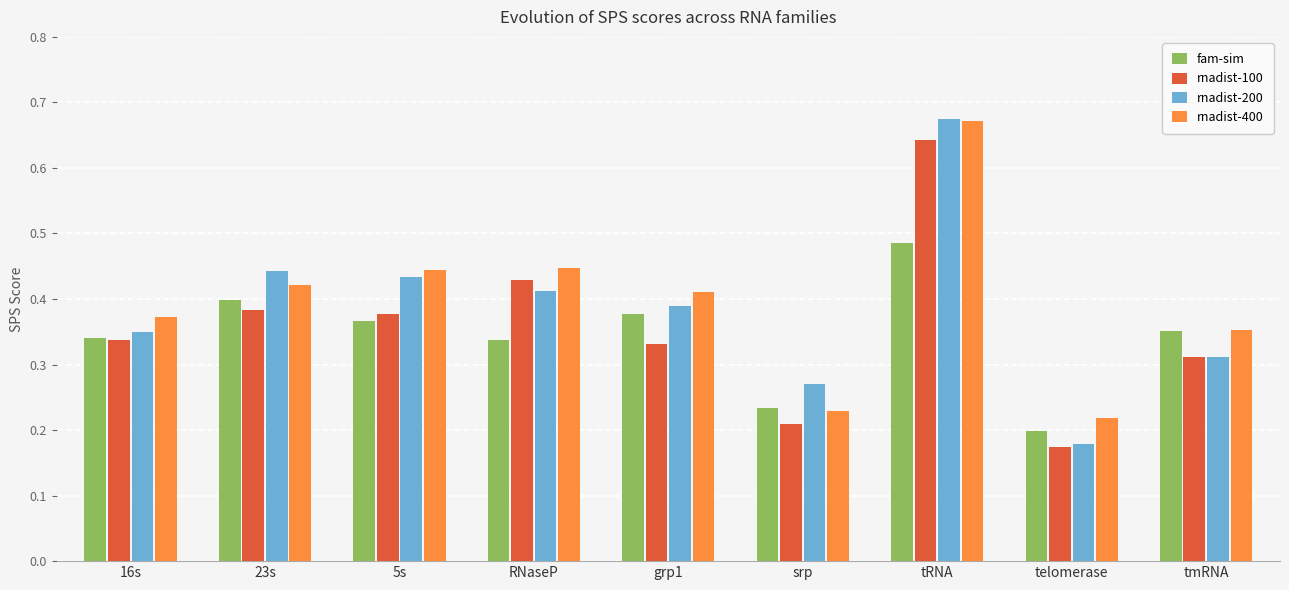

List the series in order of their overall mean, lowest first.

fam-sim, rnadist-100, rnadist-200, rnadist-400